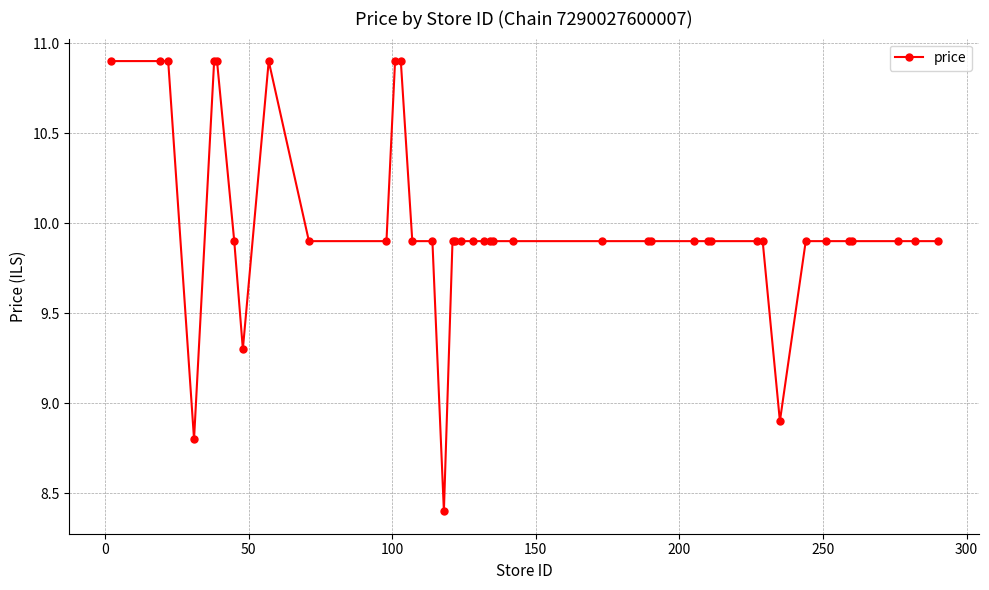

What is the value of the 4th point from the left?

8.8